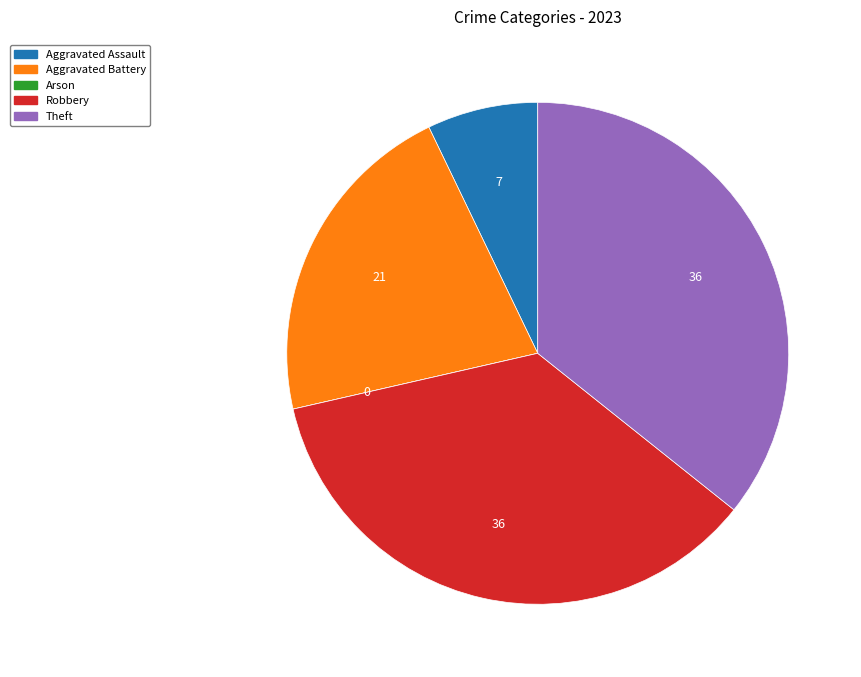

Between Theft and Aggravated Battery, which is larger?

Theft